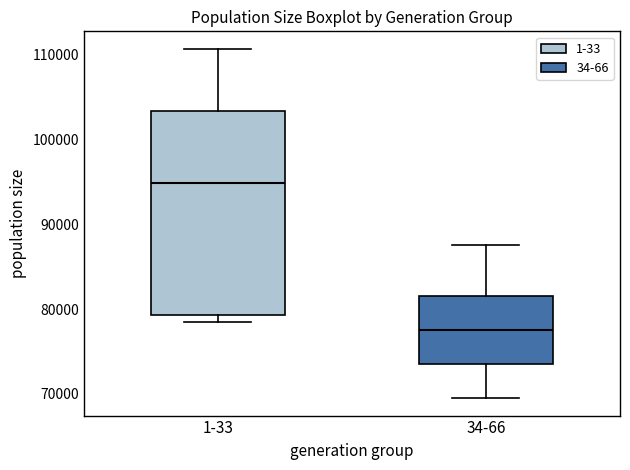

Comparing the boxes themselves (not the whiskers), which one is the tallest?

1-33